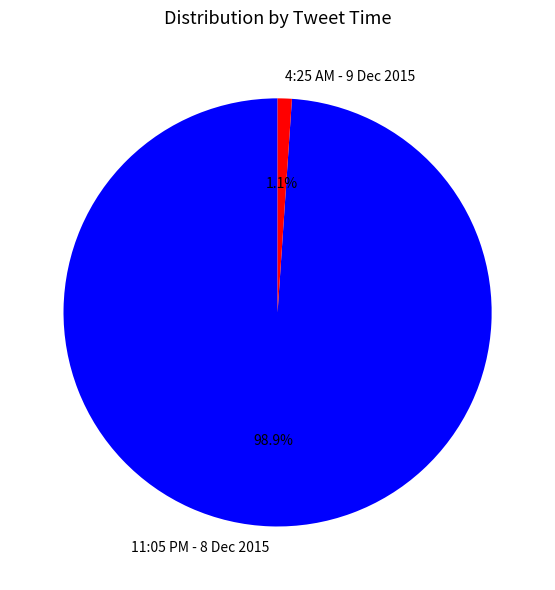

To the nearest percent, what is the difference between the 4:25 AM - 9 Dec 2015 and 11:05 PM - 8 Dec 2015 slice percentages?

98%